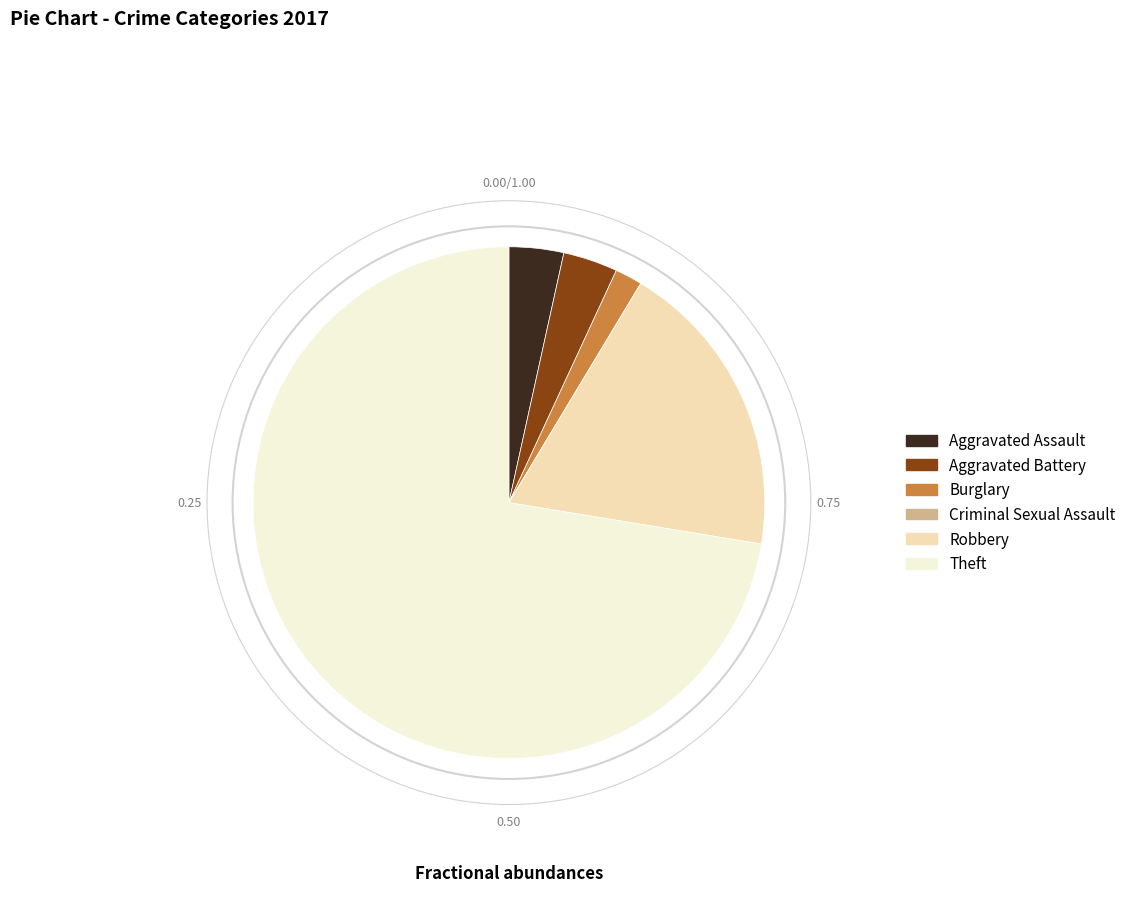

Which category accounts for the majority?

Theft